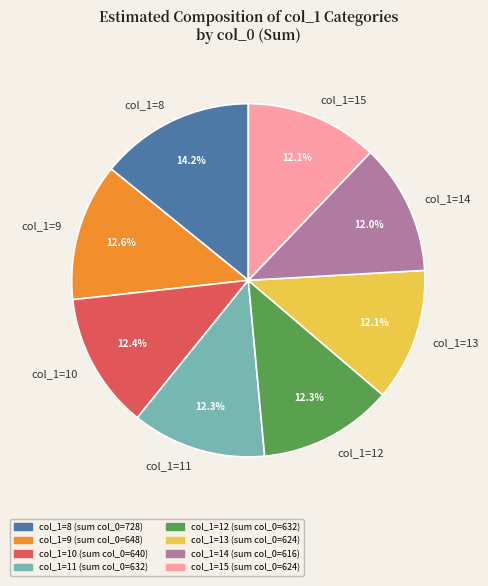

Approximately how many times larger is the value at col_1=13 compared to col_1=10?

1.0